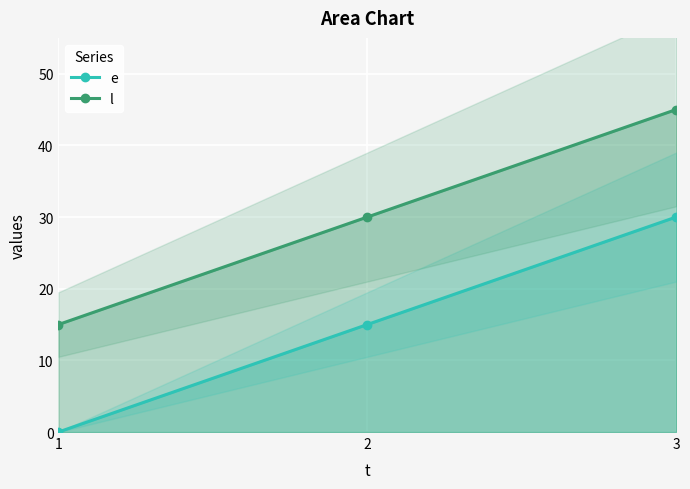

What is the value of the e point at the 3rd from the left?

30